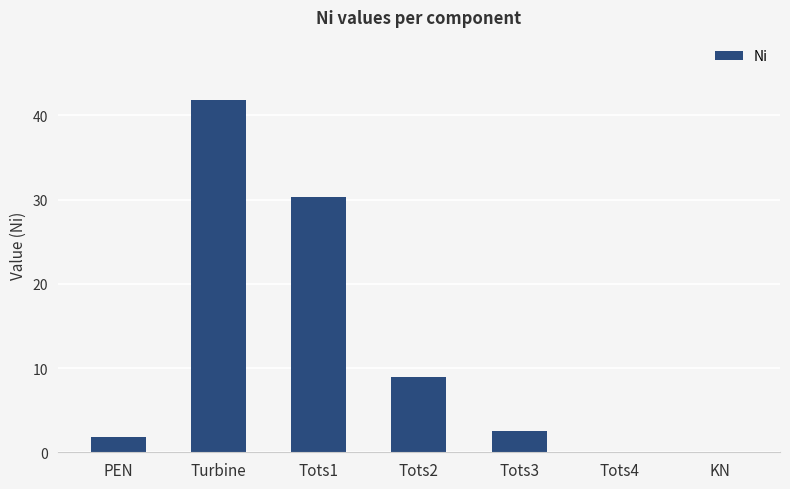

Read the value at PEN.

1.8